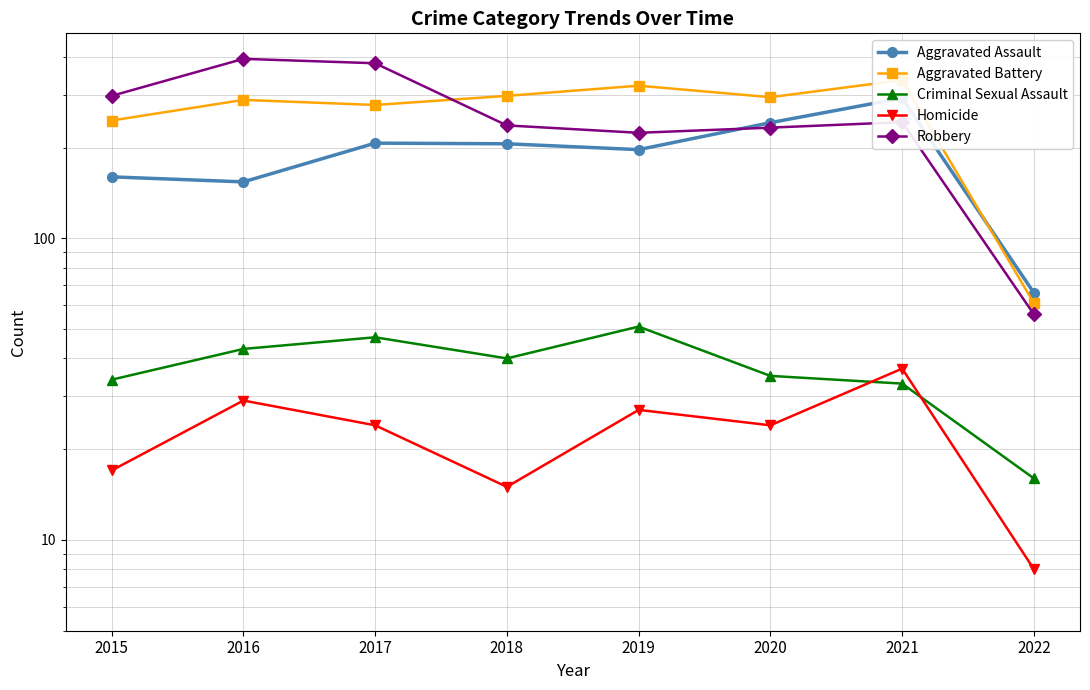

What are all the series names shown in the legend?

Aggravated Assault, Aggravated Battery, Criminal Sexual Assault, Homicide, Robbery